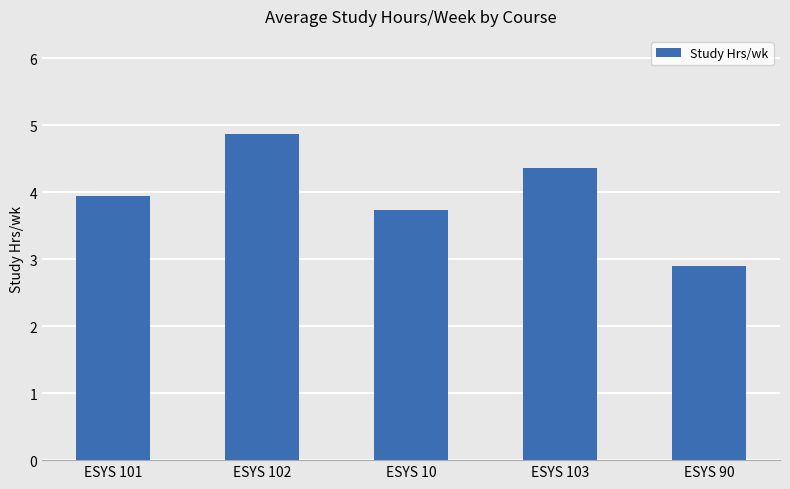

Rank the categories by value from highest to lowest.

ESYS 102, ESYS 103, ESYS 101, ESYS 10, ESYS 90